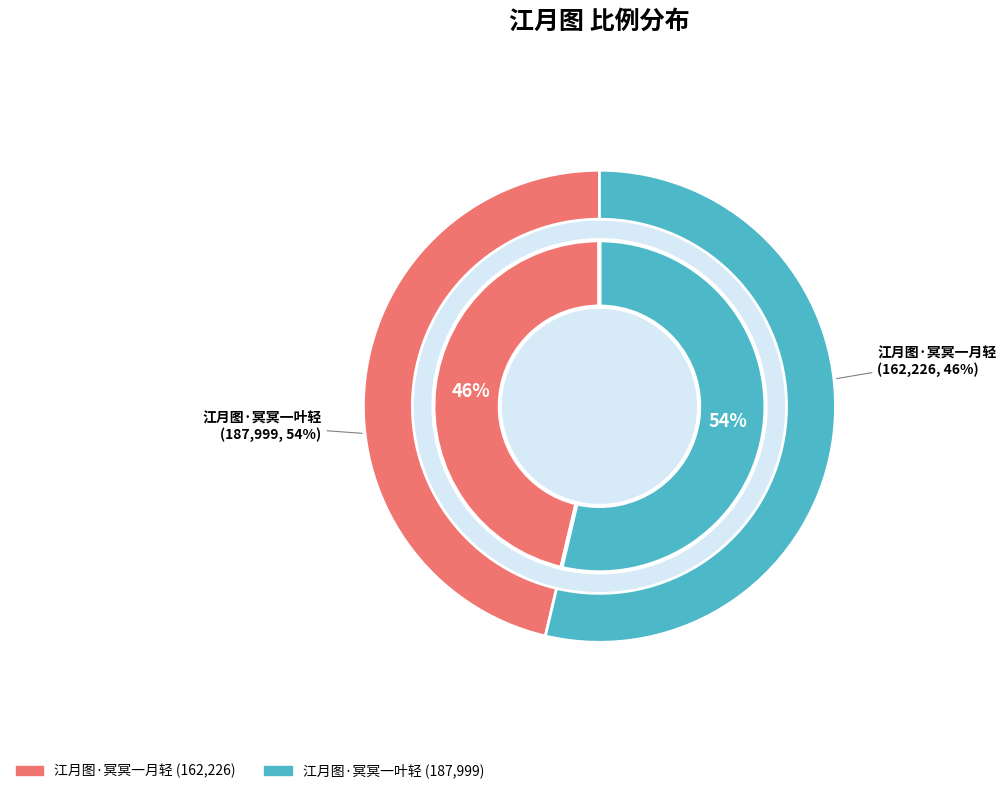

What is the change in value from 江月图·冥冥一月轻 to 江月图·冥冥一叶轻?

+25773